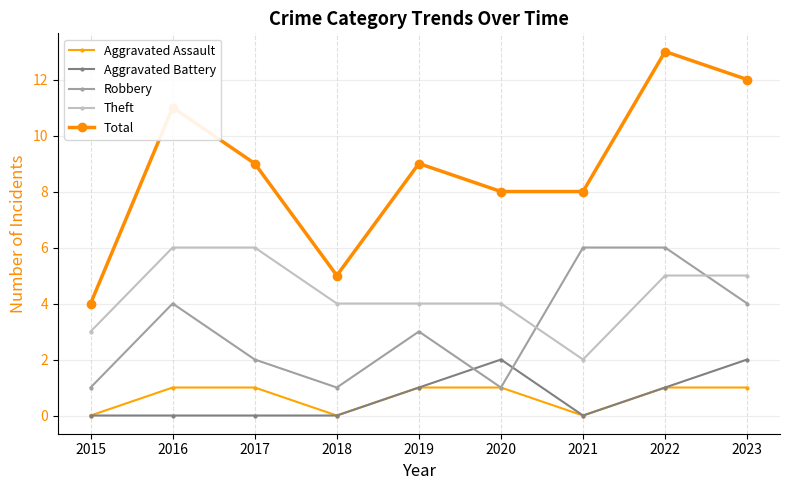

Where is the first local minimum for Aggravated Assault?

2018